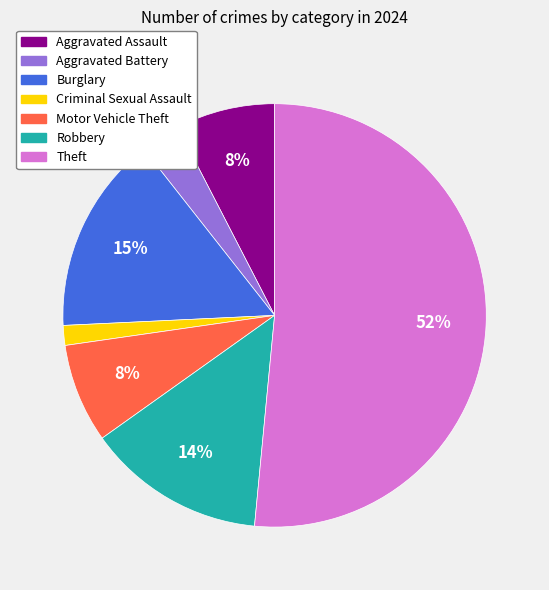

To the nearest percent, what is the average slice percentage?

14%